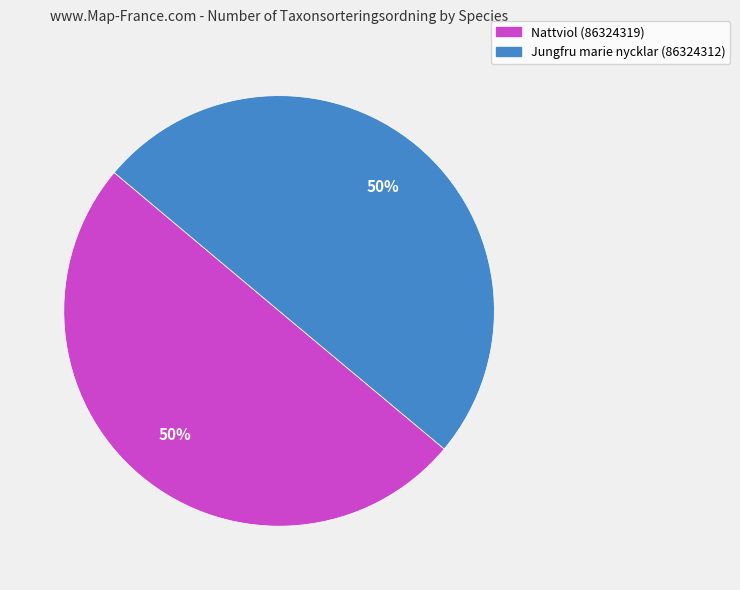

To the nearest percent, what portion does Nattviol (86324319) represent?

50%